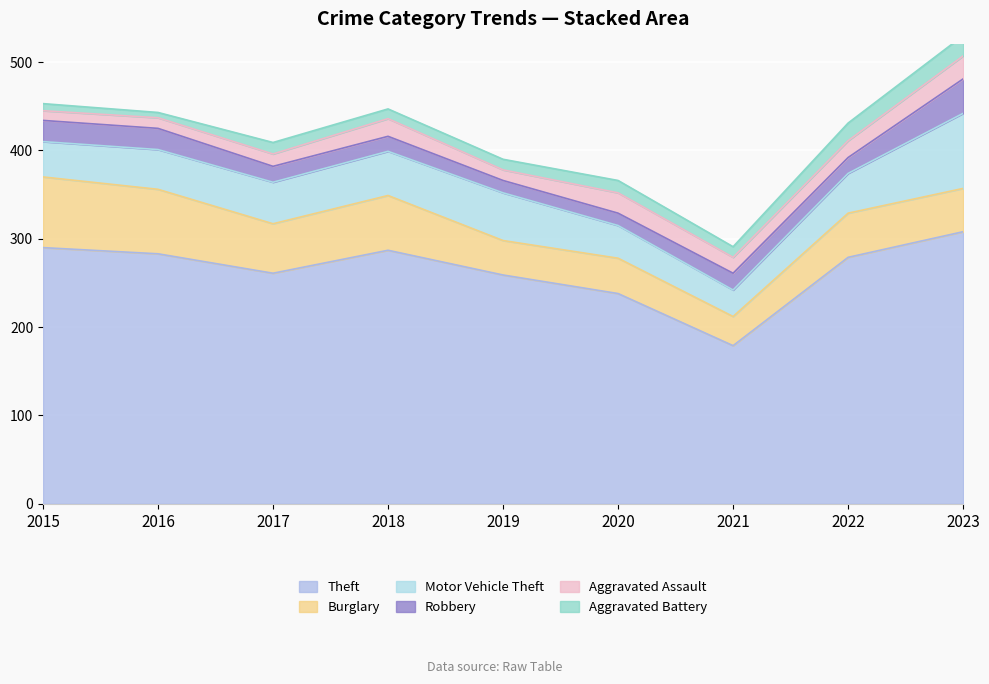

What is the average value of the Theft series?

265